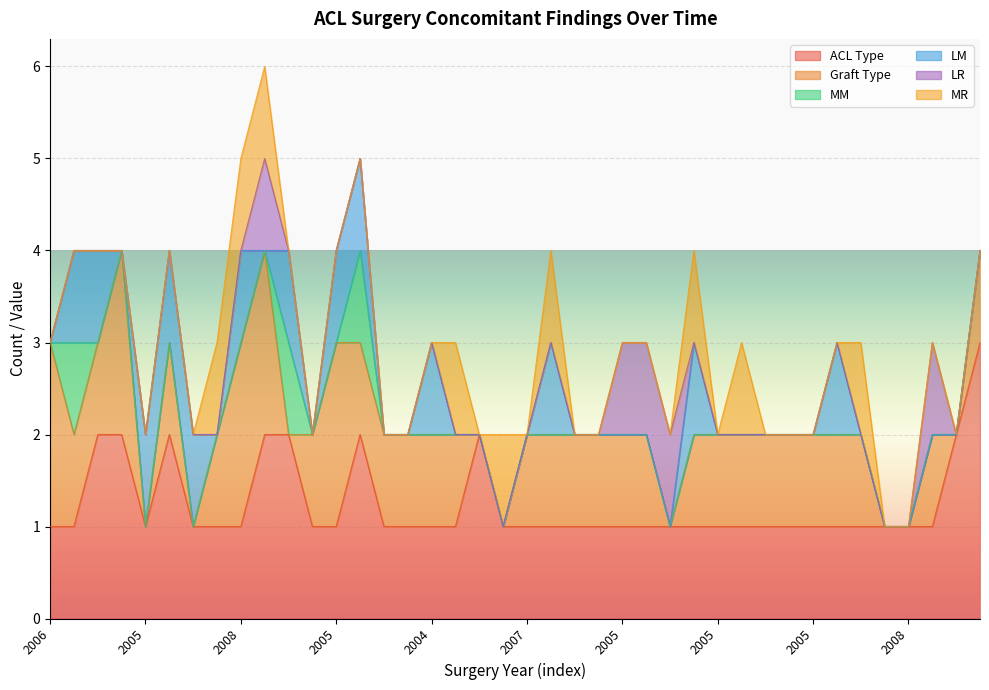

Does the chart display data point markers on the line(s)?

No